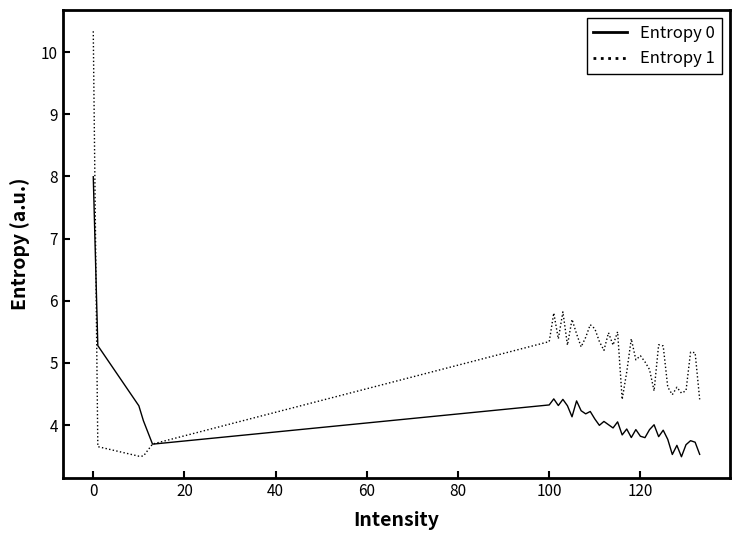

What is the sum of all Entropy 0 values?

160.4